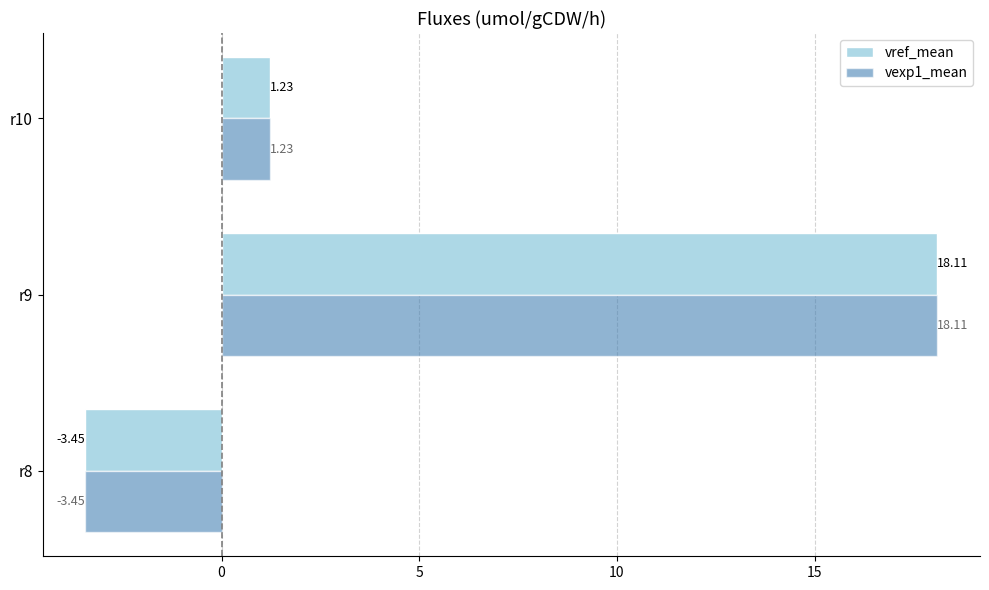

What is the maximum value for vref_mean?

18.1